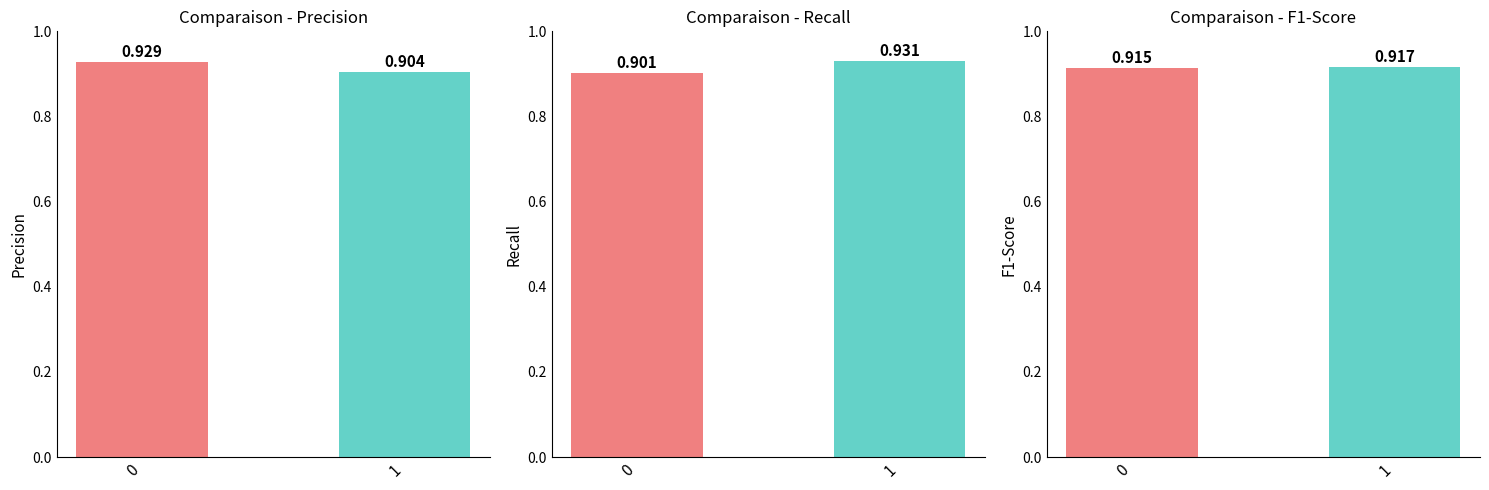

Reading left to right, extract all data points from this chart.

precision: 0=0.9	1=0.9
recall: 0=0.9	1=0.9
f1-score: 0=0.9	1=0.9